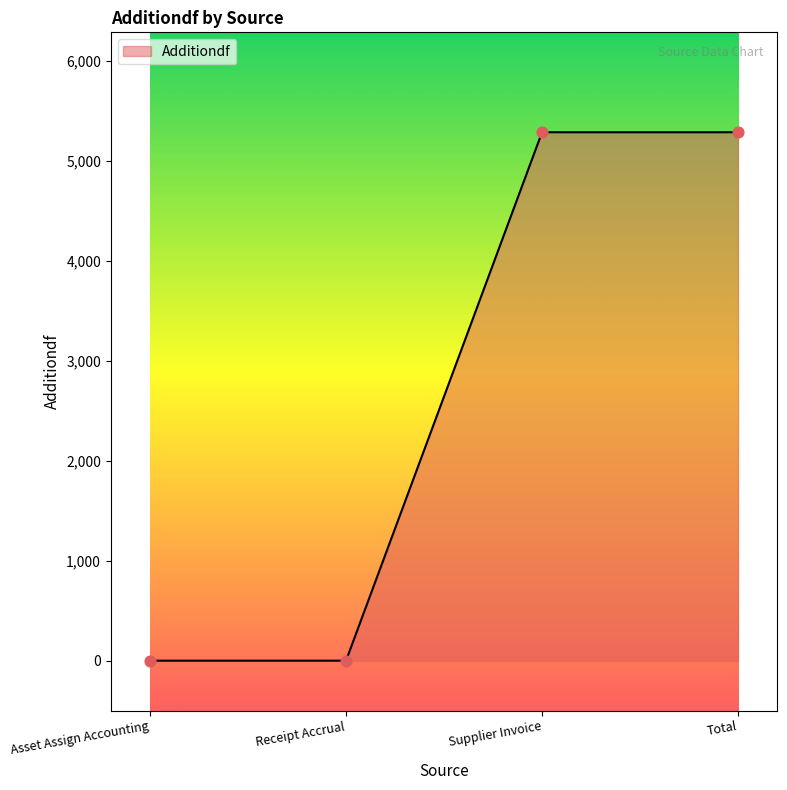

Between Total and Asset Assign Accounting, which is larger?

Total